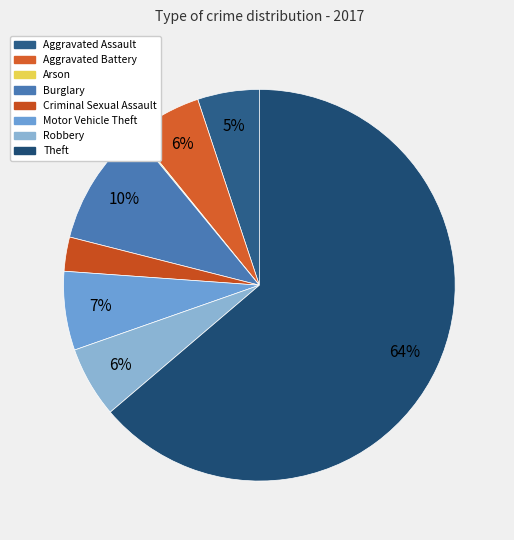

Rank the categories by value from lowest to highest.

Arson, Criminal Sexual Assault, Aggravated Assault, Aggravated Battery, Robbery, Motor Vehicle Theft, Burglary, Theft